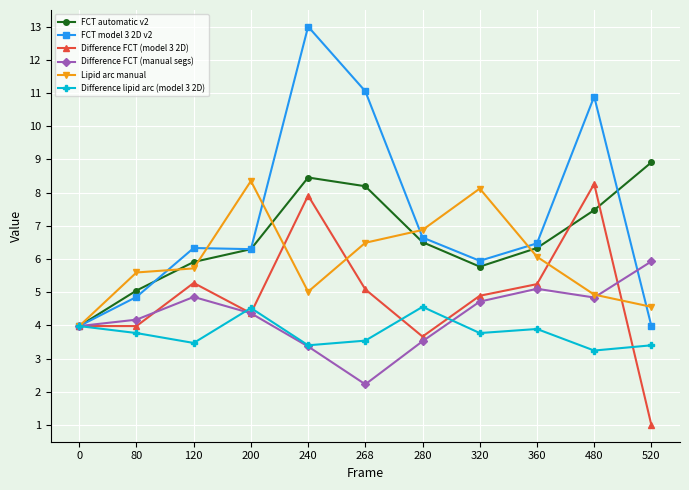

How many interior local valleys does the Difference lipid arc (model 3 2D) series have?

4